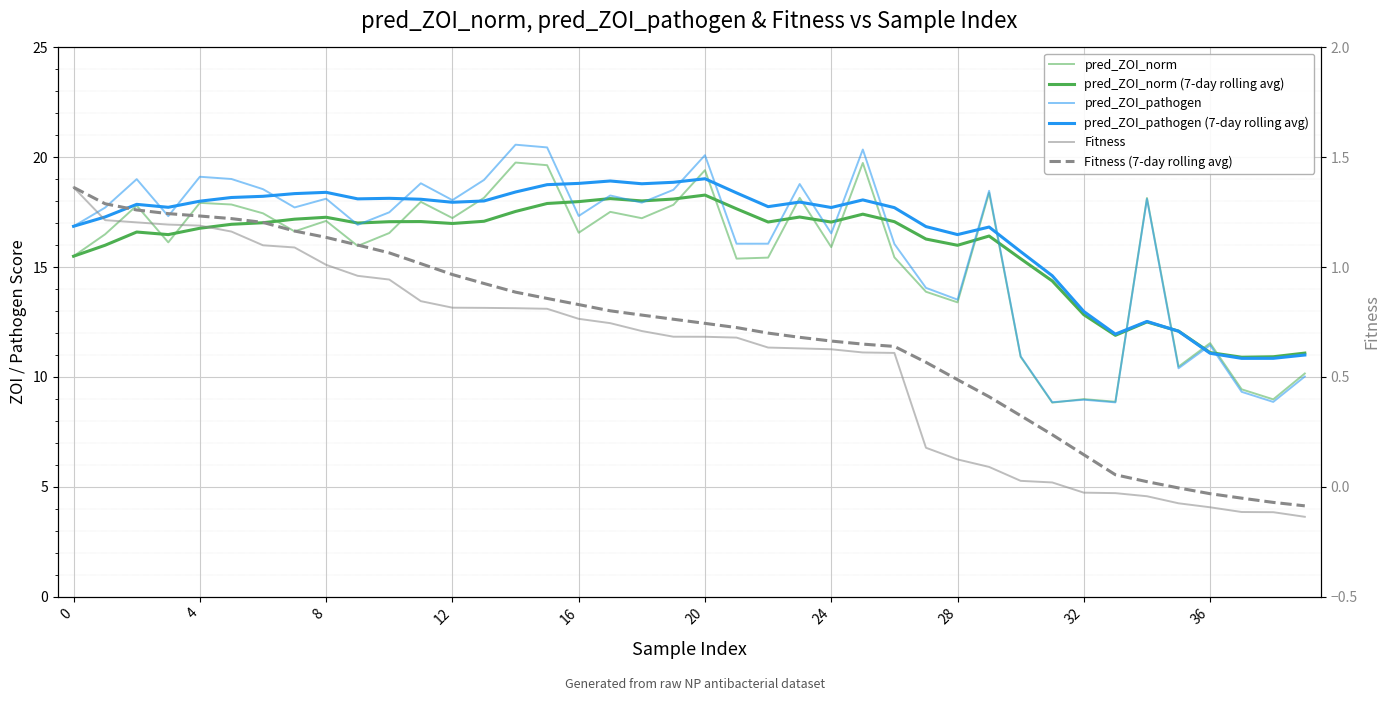

The pred_ZOI_norm (7-day rolling avg) series shows 11.1 at 36. True or false?

True